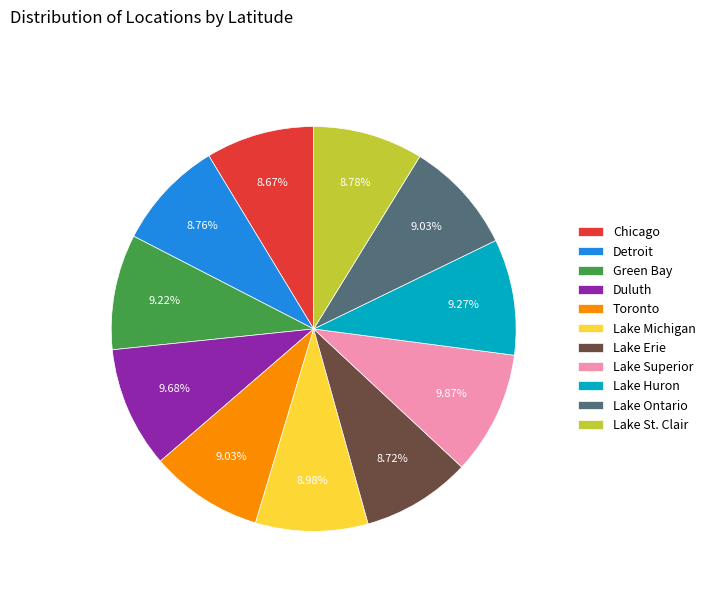

Count the number of slices in the pie.

11